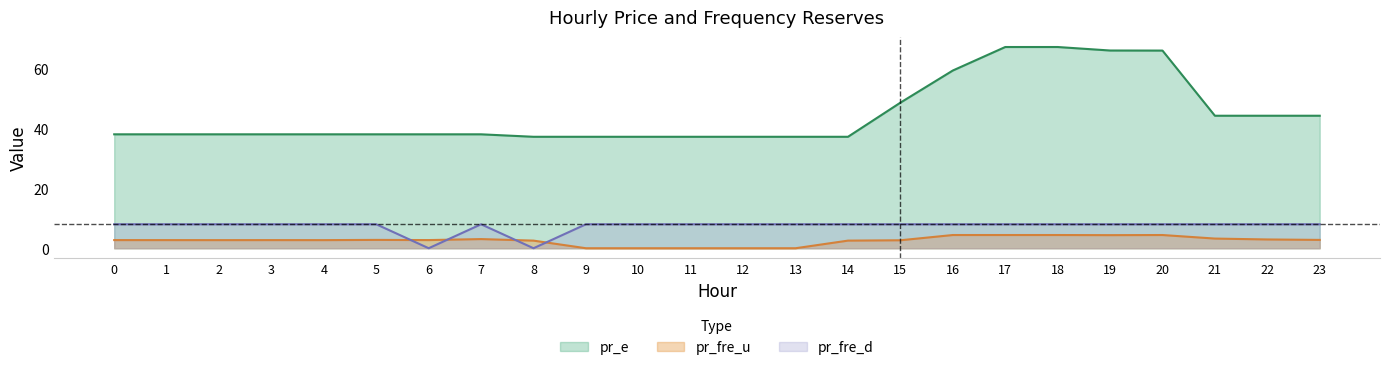

Reading left to right, what are all the values shown in this chart?

pr_e: 0=38.0	1=38.0	2=38.0	3=38.0	4=38.0	5=38.0	6=38.0	7=38.0	8=37.2	9=37.2	10=37.2	11=37.2	12=37.2	13=37.2	14=37.2	15=48.6	16=59.3	17=67.2	18=67.2	19=66.0	20=66.0	21=44.2	22=44.2	23=44.2
pr_fre_u: 0=2.7	1=2.7	2=2.7	3=2.7	4=2.7	5=2.8	6=2.7	7=3.1	8=2.5	9=0.0	10=0.0	11=0.0	12=0.0	13=0.0	14=2.5	15=2.7	16=4.4	17=4.4	18=4.4	19=4.4	20=4.4	21=3.2	22=2.9	23=2.8
pr_fre_d: 0=8.0	1=8.0	2=8.0	3=8.0	4=8.0	5=8.0	6=0.0	7=8.0	8=0.0	9=8.0	10=8.0	11=8.0	12=8.0	13=8.0	14=8.0	15=8.0	16=8.0	17=8.0	18=8.0	19=8.0	20=8.0	21=8.0	22=8.0	23=8.0